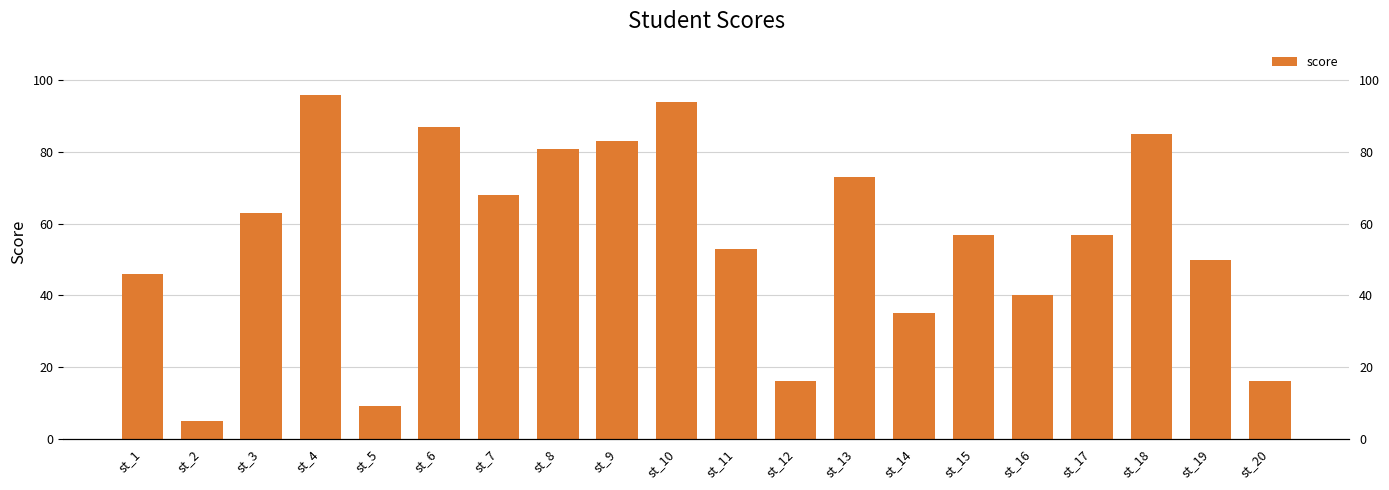

True or false: the data shows 31 at st_6.

False